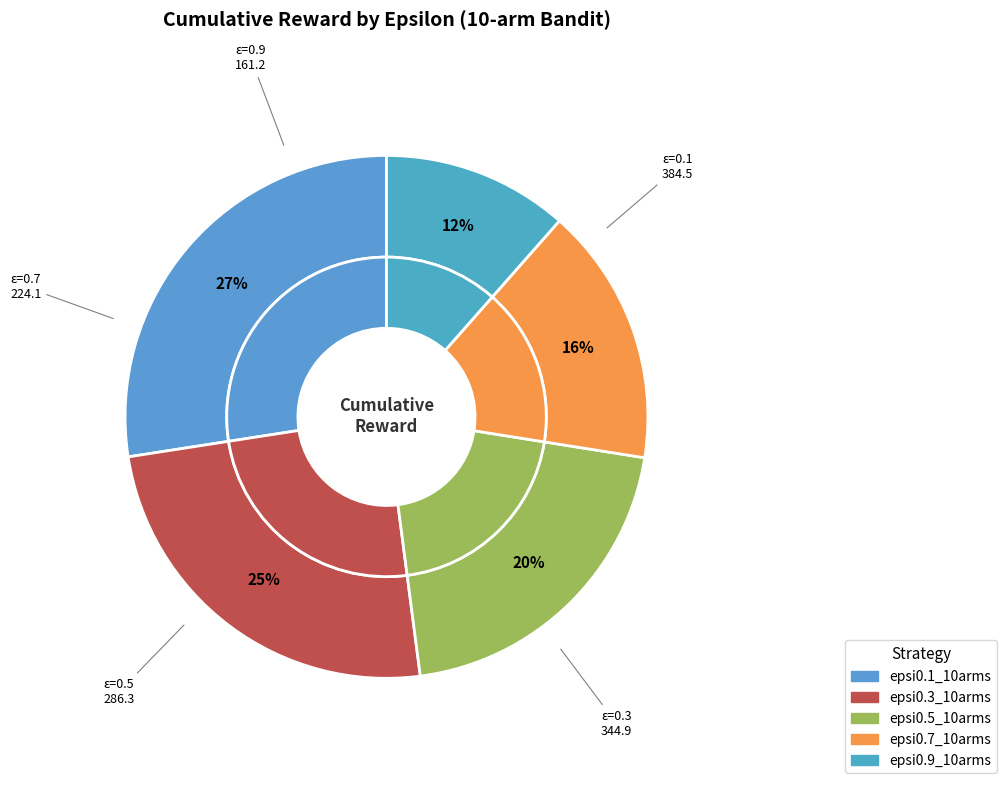

Combined, do epsi0.9_10arms and epsi0.5_10arms account for over 50%?

No